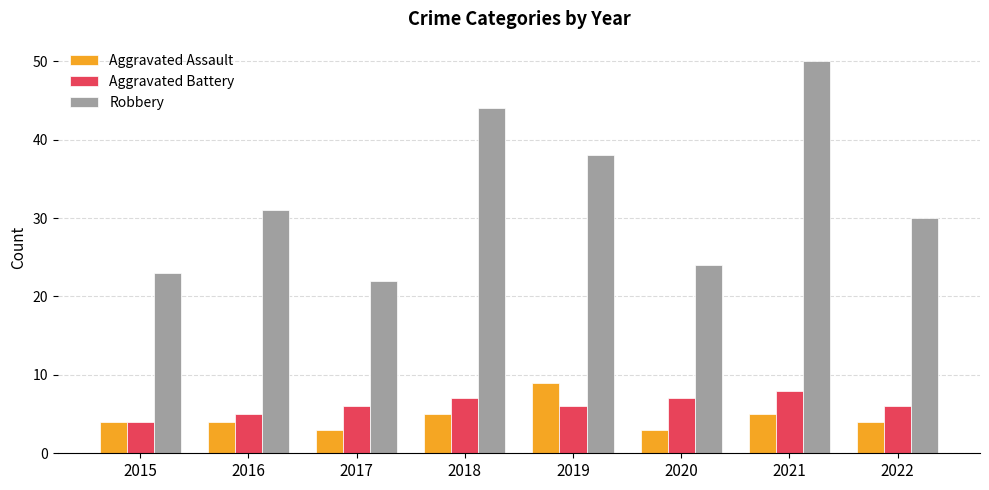

At how many categories does at least one series exceed 25?

5